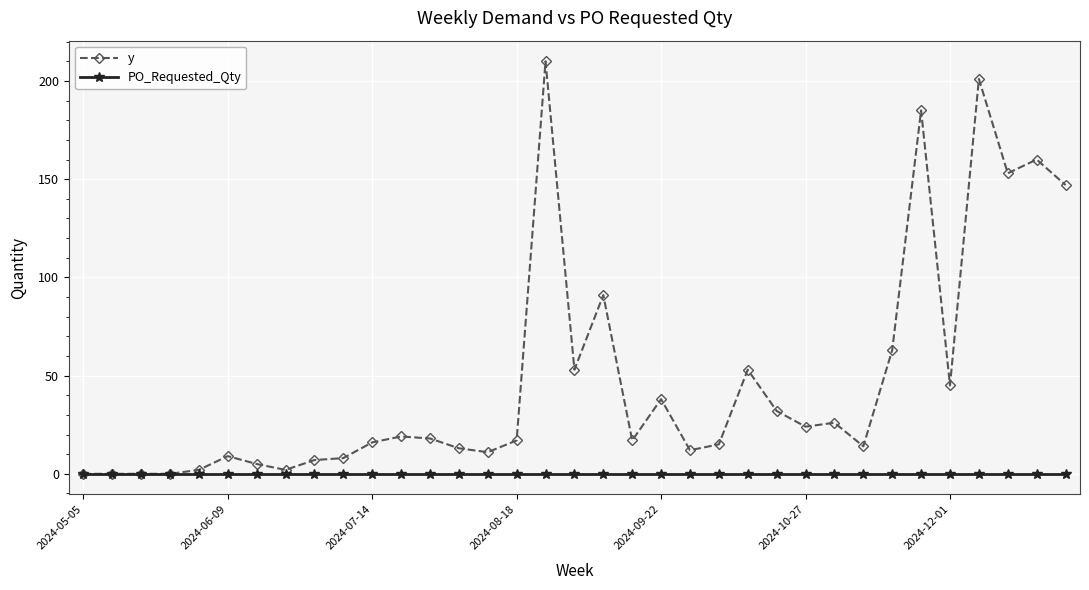

What is the greatest value displayed?

210